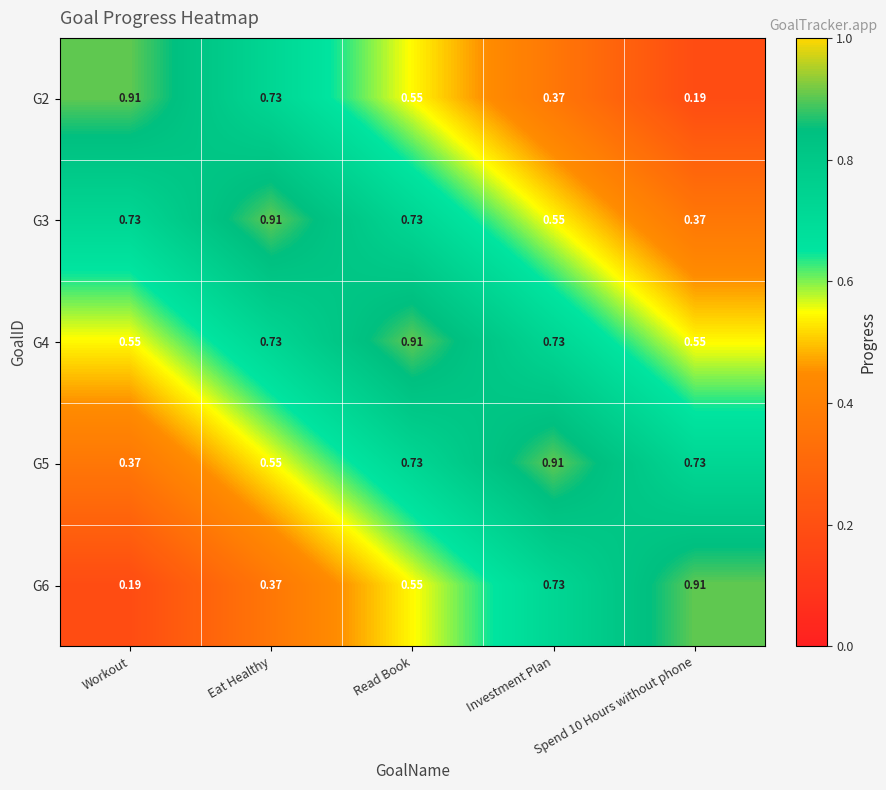

At which category is the sum across all series the highest?

Read Book